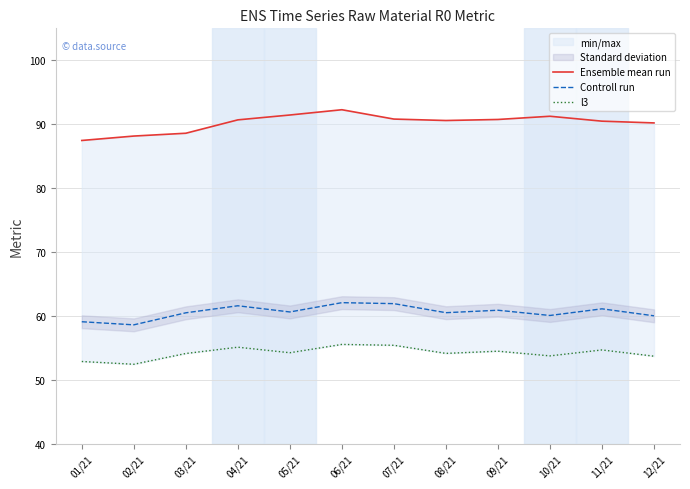

How many interior local peaks does the l3 series have?

4